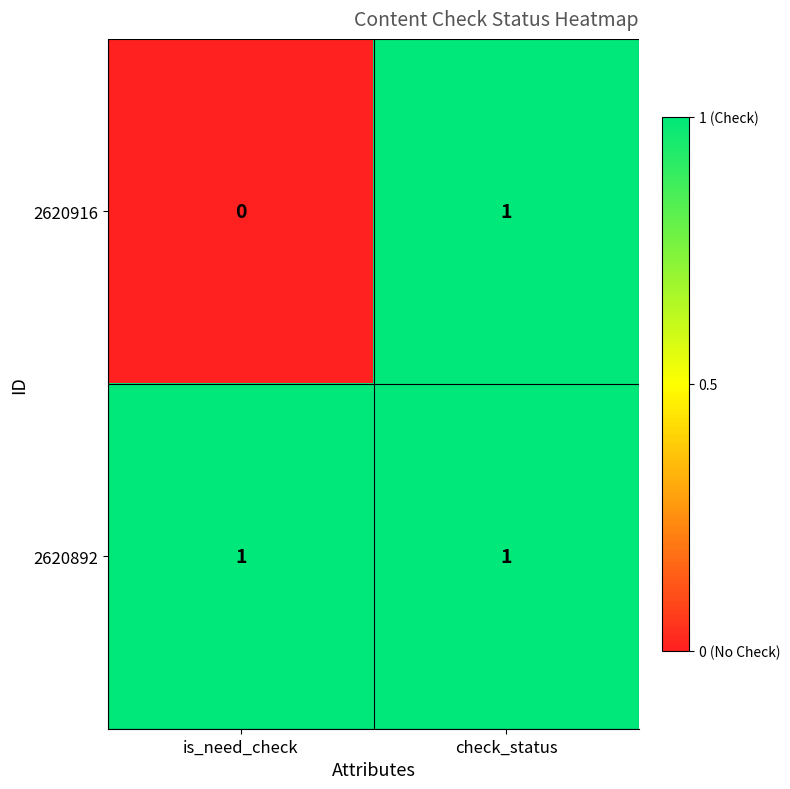

Between is_need_check and check_status, which series saw the biggest shift?

2620916